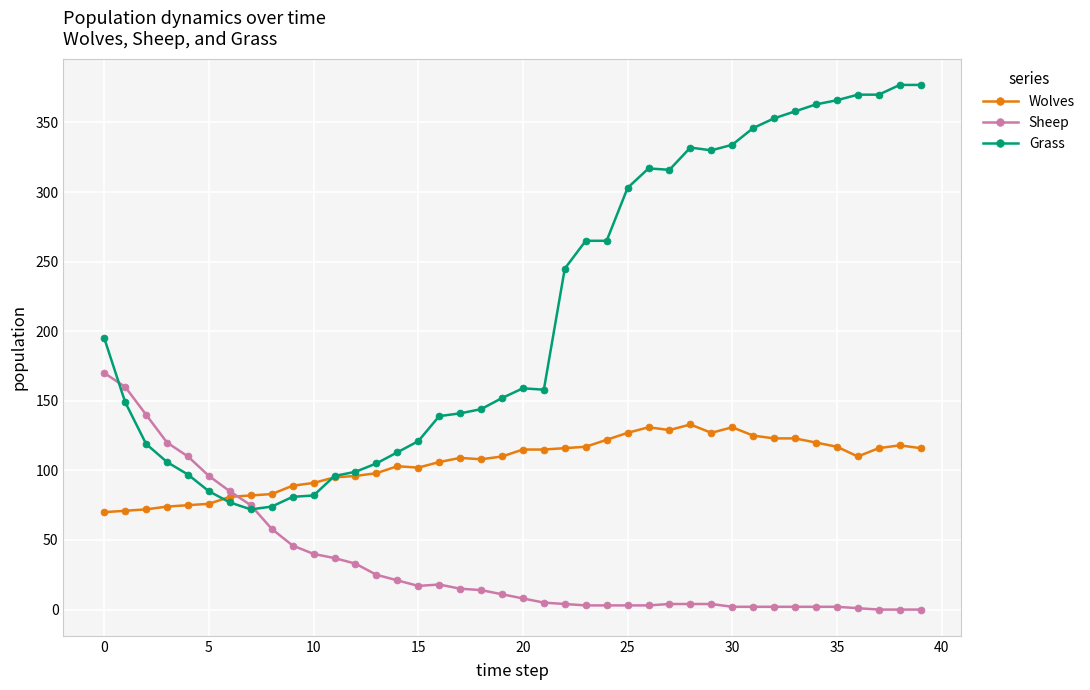

Which series has the largest range (max minus min)?

Grass